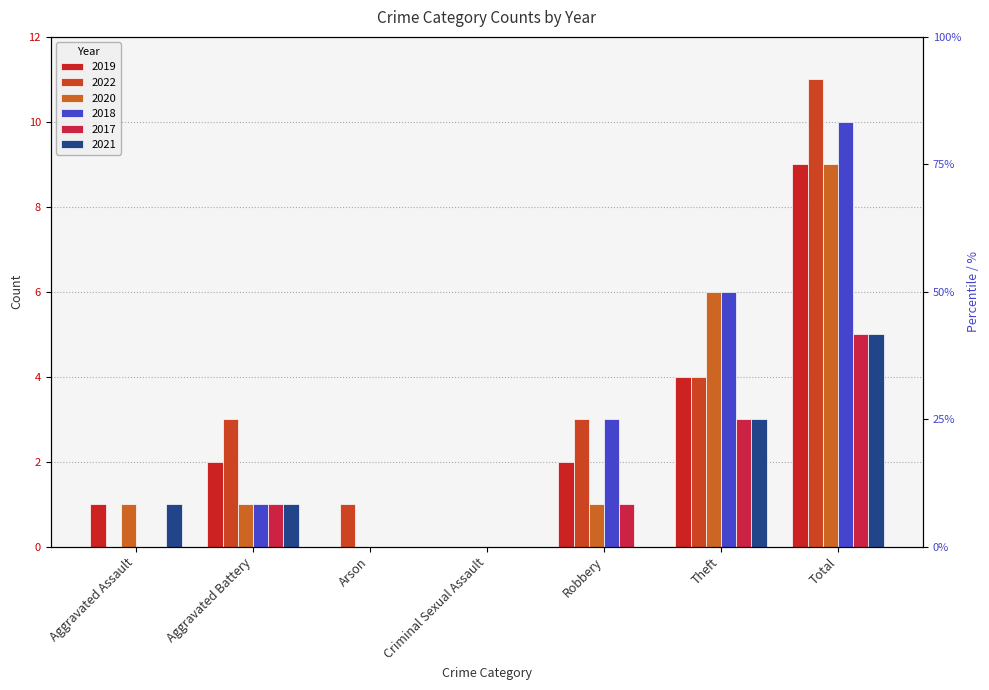

What is the difference between the maximum and minimum values in the 2022 series?

11